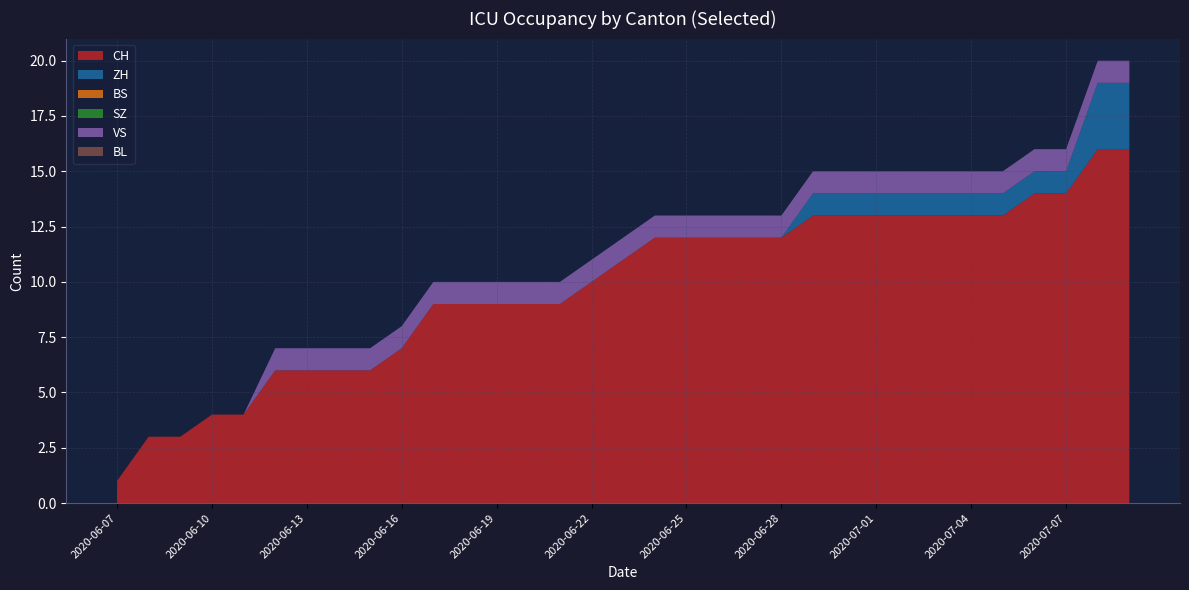

Reading right to left, transcribe all the data shown in this chart.

CH: 2020-07-09=16	2020-07-08=16	2020-07-07=14	2020-07-06=14	2020-07-05=13	2020-07-04=13	2020-07-03=13	2020-07-02=13	2020-07-01=13	2020-06-30=13	2020-06-29=13	2020-06-28=12	2020-06-27=12	2020-06-26=12	2020-06-25=12	2020-06-24=12	2020-06-23=11	2020-06-22=10	2020-06-21=9	2020-06-20=9	2020-06-19=9	2020-06-18=9	2020-06-17=9	2020-06-16=7	2020-06-15=6	2020-06-14=6	2020-06-13=6	2020-06-12=6	2020-06-11=4	2020-06-10=4	2020-06-09=3	2020-06-08=3	2020-06-07=1
ZH: 2020-07-09=3	2020-07-08=3	2020-07-07=1	2020-07-06=1	2020-07-05=1	2020-07-04=1	2020-07-03=1	2020-07-02=1	2020-07-01=1	2020-06-30=1	2020-06-29=1	2020-06-28=0	2020-06-27=0	2020-06-26=0	2020-06-25=0	2020-06-24=0	2020-06-23=0	2020-06-22=0	2020-06-21=0	2020-06-20=0	2020-06-19=0	2020-06-18=0	2020-06-17=0	2020-06-16=0	2020-06-15=0	2020-06-14=0	2020-06-13=0	2020-06-12=0	2020-06-11=0	2020-06-10=0	2020-06-09=0	2020-06-08=0	2020-06-07=0
BS: 2020-07-09=0	2020-07-08=0	2020-07-07=0	2020-07-06=0	2020-07-05=0	2020-07-04=0	2020-07-03=0	2020-07-02=0	2020-07-01=0	2020-06-30=0	2020-06-29=0	2020-06-28=0	2020-06-27=0	2020-06-26=0	2020-06-25=0	2020-06-24=0	2020-06-23=0	2020-06-22=0	2020-06-21=0	2020-06-20=0	2020-06-19=0	2020-06-18=0	2020-06-17=0	2020-06-16=0	2020-06-15=0	2020-06-14=0	2020-06-13=0	2020-06-12=0	2020-06-11=0	2020-06-10=0	2020-06-09=0	2020-06-08=0	2020-06-07=0
SZ: 2020-07-09=0	2020-07-08=0	2020-07-07=0	2020-07-06=0	2020-07-05=0	2020-07-04=0	2020-07-03=0	2020-07-02=0	2020-07-01=0	2020-06-30=0	2020-06-29=0	2020-06-28=0	2020-06-27=0	2020-06-26=0	2020-06-25=0	2020-06-24=0	2020-06-23=0	2020-06-22=0	2020-06-21=0	2020-06-20=0	2020-06-19=0	2020-06-18=0	2020-06-17=0	2020-06-16=0	2020-06-15=0	2020-06-14=0	2020-06-13=0	2020-06-12=0	2020-06-11=0	2020-06-10=0	2020-06-09=0	2020-06-08=0	2020-06-07=0
VS: 2020-07-09=1	2020-07-08=1	2020-07-07=1	2020-07-06=1	2020-07-05=1	2020-07-04=1	2020-07-03=1	2020-07-02=1	2020-07-01=1	2020-06-30=1	2020-06-29=1	2020-06-28=1	2020-06-27=1	2020-06-26=1	2020-06-25=1	2020-06-24=1	2020-06-23=1	2020-06-22=1	2020-06-21=1	2020-06-20=1	2020-06-19=1	2020-06-18=1	2020-06-17=1	2020-06-16=1	2020-06-15=1	2020-06-14=1	2020-06-13=1	2020-06-12=1	2020-06-11=0	2020-06-10=0	2020-06-09=0	2020-06-08=0	2020-06-07=0
BL: 2020-07-09=0	2020-07-08=0	2020-07-07=0	2020-07-06=0	2020-07-05=0	2020-07-04=0	2020-07-03=0	2020-07-02=0	2020-07-01=0	2020-06-30=0	2020-06-29=0	2020-06-28=0	2020-06-27=0	2020-06-26=0	2020-06-25=0	2020-06-24=0	2020-06-23=0	2020-06-22=0	2020-06-21=0	2020-06-20=0	2020-06-19=0	2020-06-18=0	2020-06-17=0	2020-06-16=0	2020-06-15=0	2020-06-14=0	2020-06-13=0	2020-06-12=0	2020-06-11=0	2020-06-10=0	2020-06-09=0	2020-06-08=0	2020-06-07=0